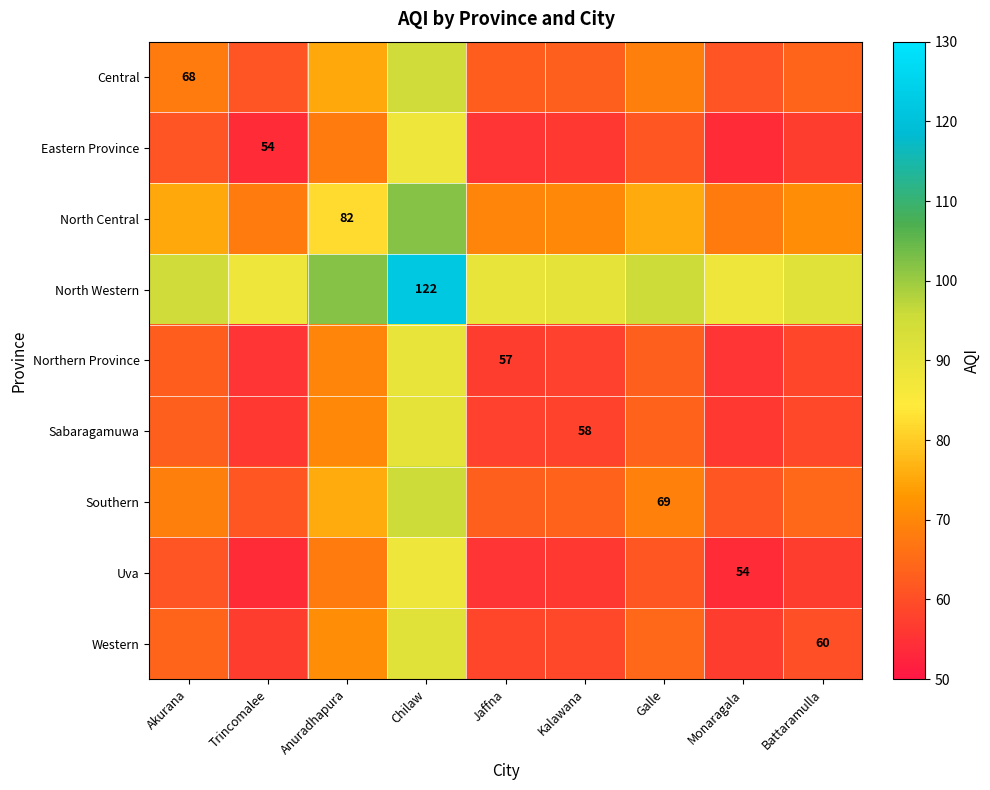

Which has a higher value, Anuradhapura or Akurana?

Anuradhapura